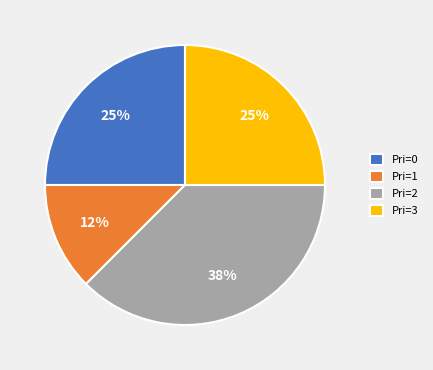

Combined, do Pri=3 and Pri=1 account for over 50%?

No